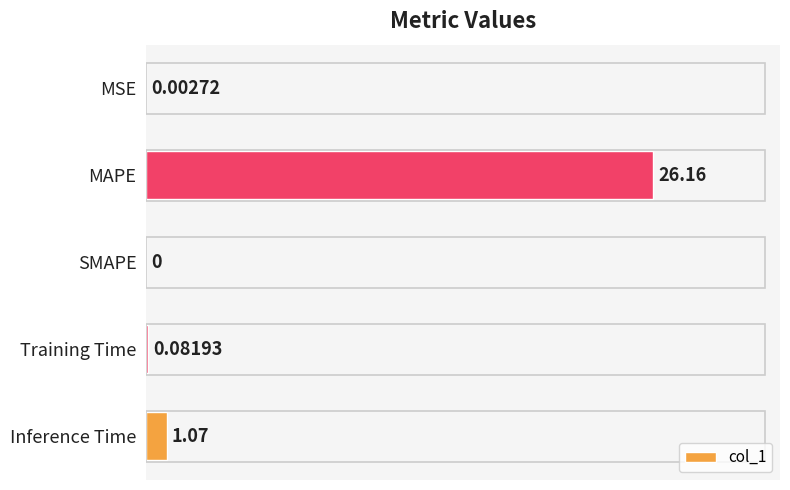

Which label corresponds to the largest value in the chart?

MAPE